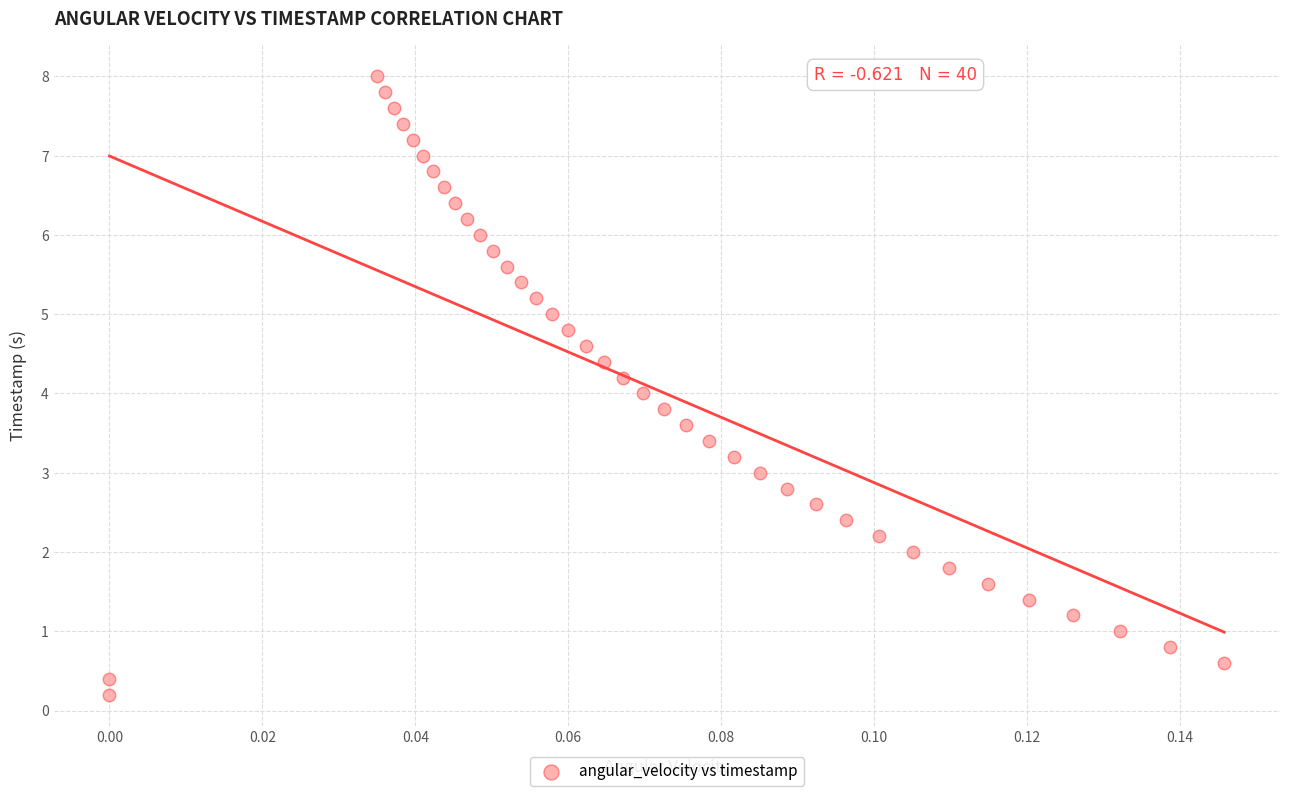

What is the range of Y values (max minus min)?

7.8